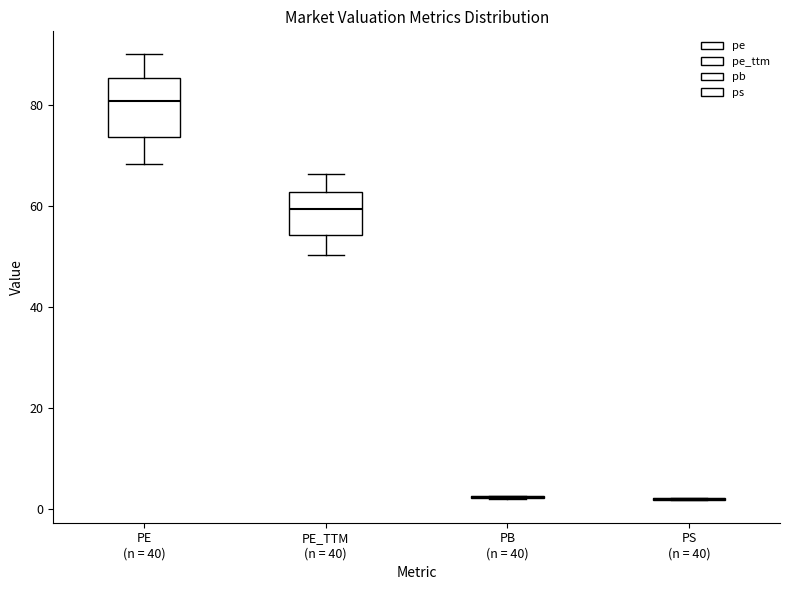

Which box is the tallest, from its lower edge to its upper edge?

PE (n = 40)